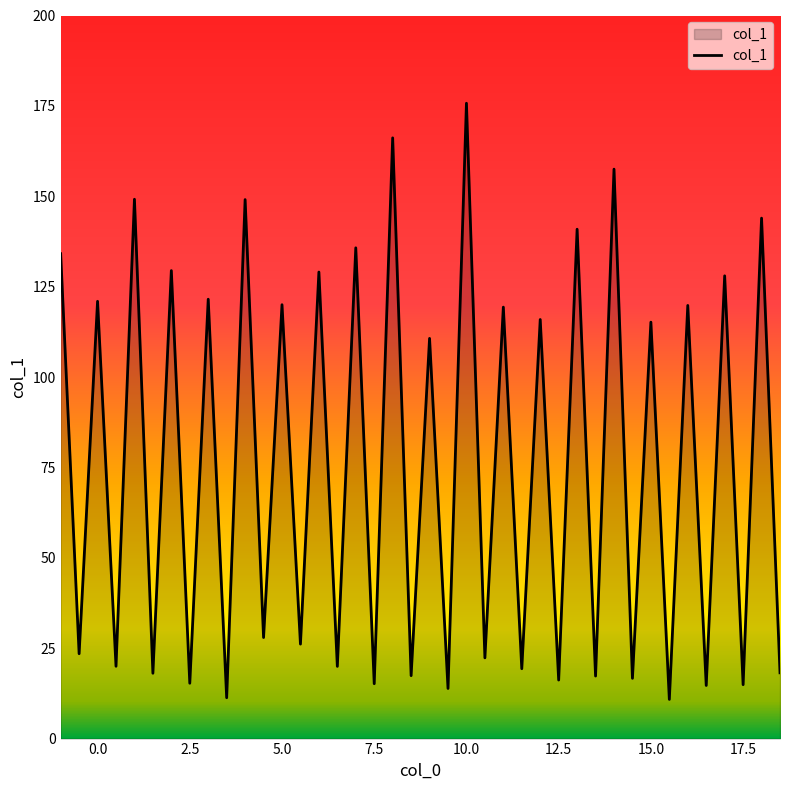

What is the minimum value shown in the chart?

10.8